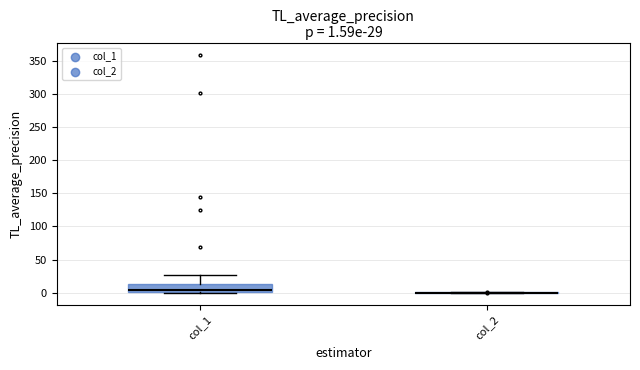

Comparing the boxes themselves (not the whiskers), which one is the tallest?

col_1